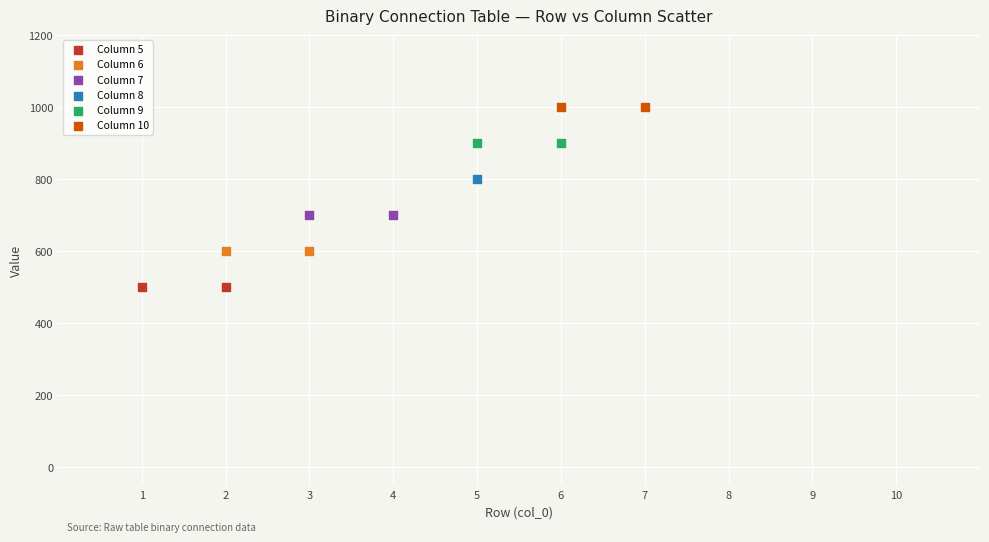

Which series reaches the minimum Y coordinate?

Column 5